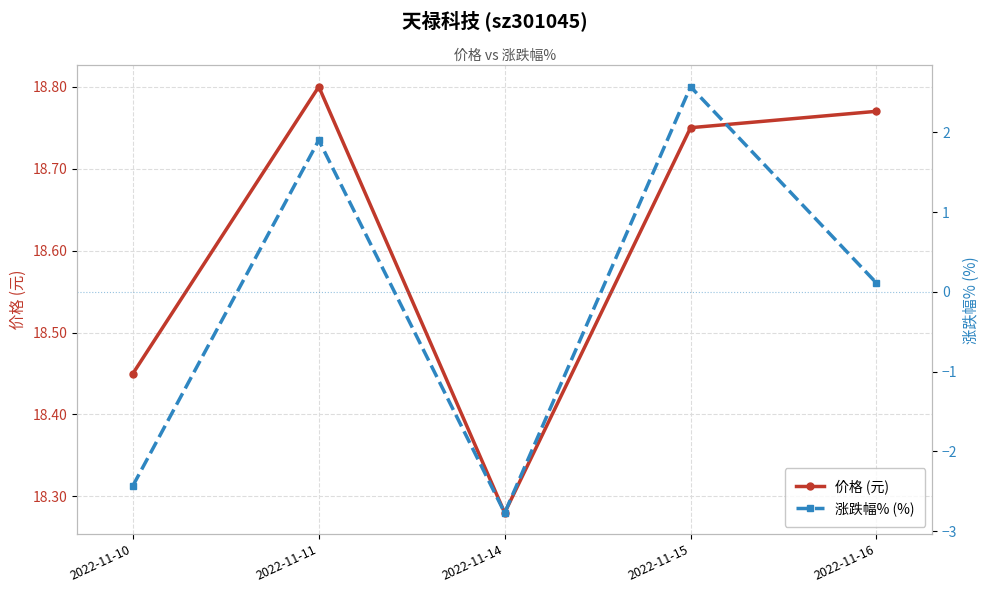

What is the value of the 价格 (元) point at the 3rd from the left?

18.3